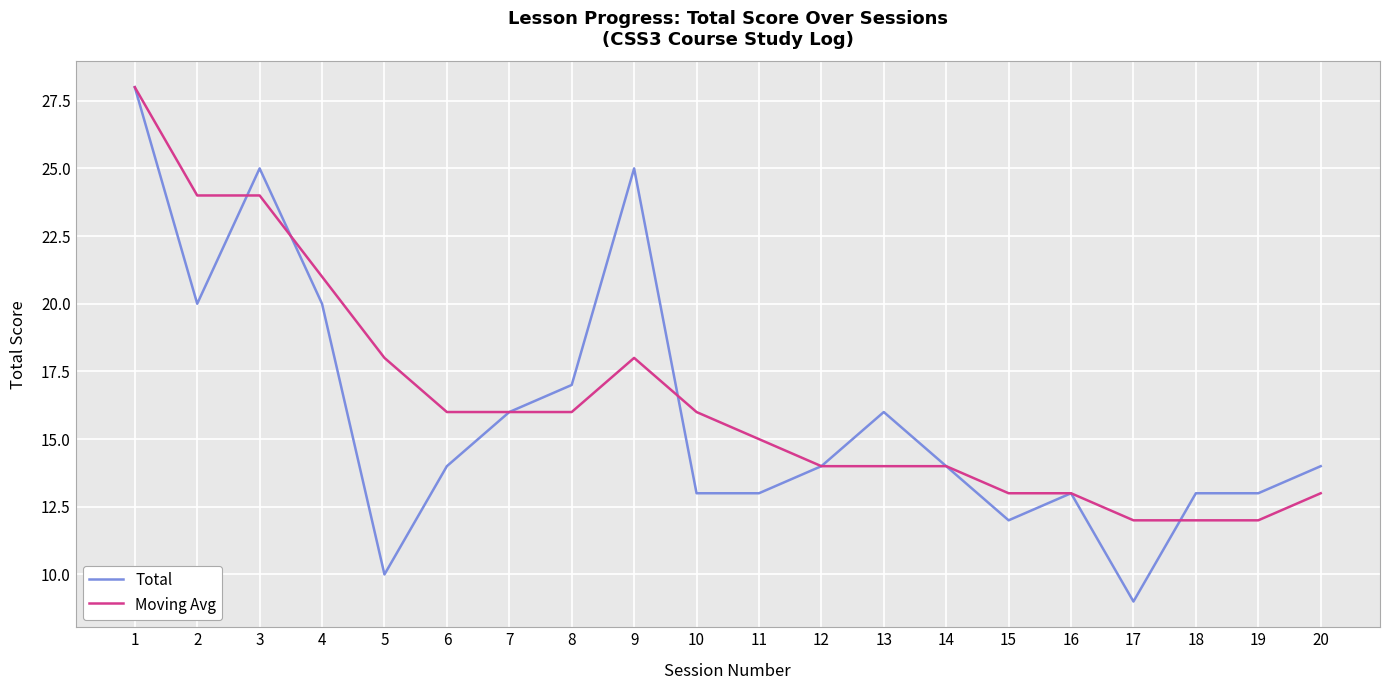

What are all the series names shown in the legend?

Total, Moving Avg